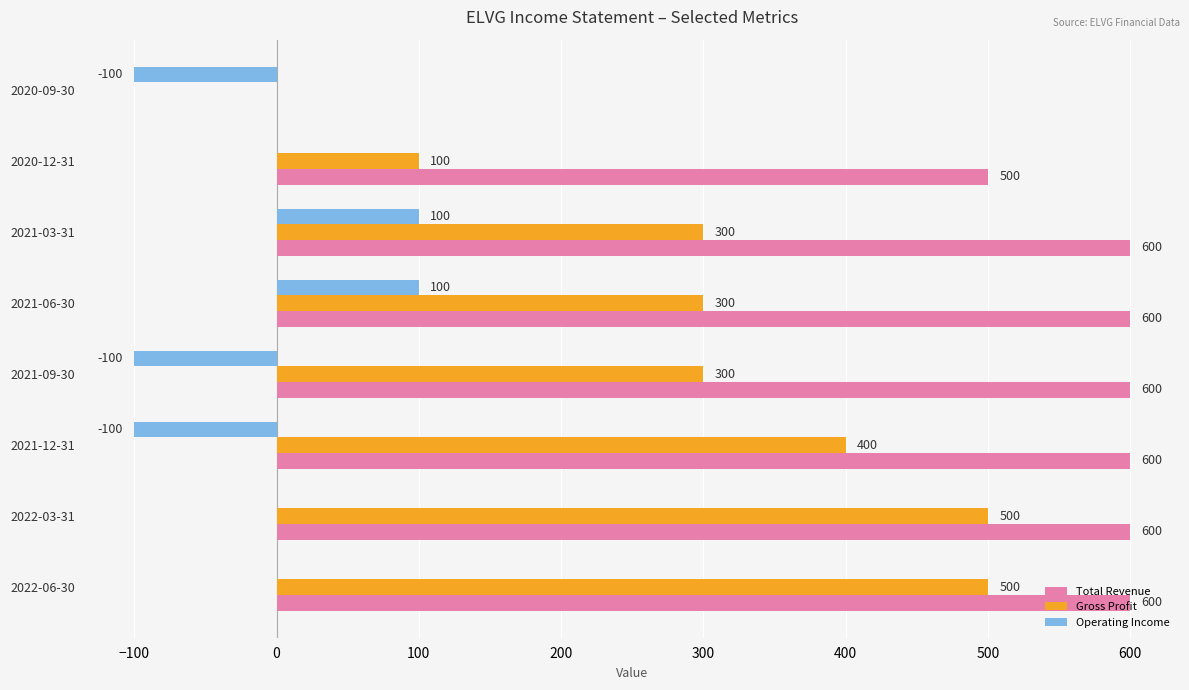

Which series changed the most between 2021-03-31 and 2020-09-30?

Total Revenue